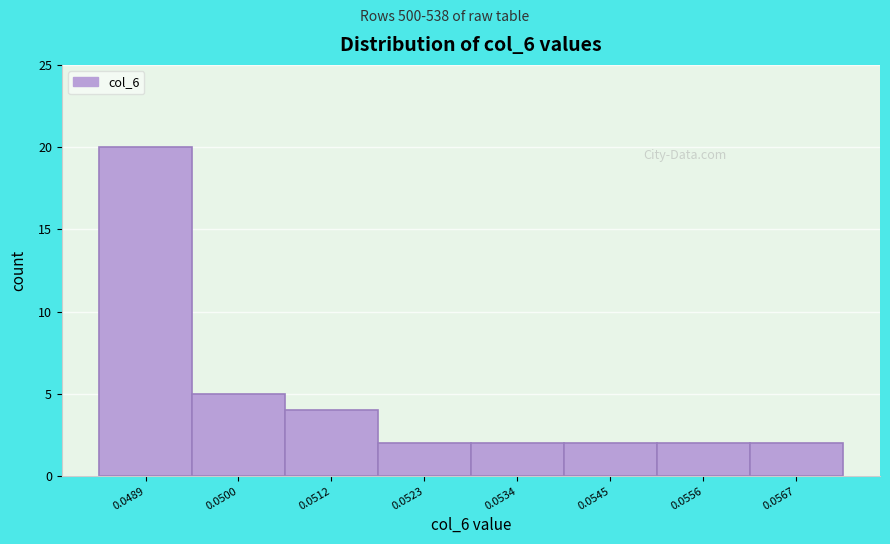

Reading right to left, transcribe all the data shown in this chart.

2	2	2	2	2	4	5	20